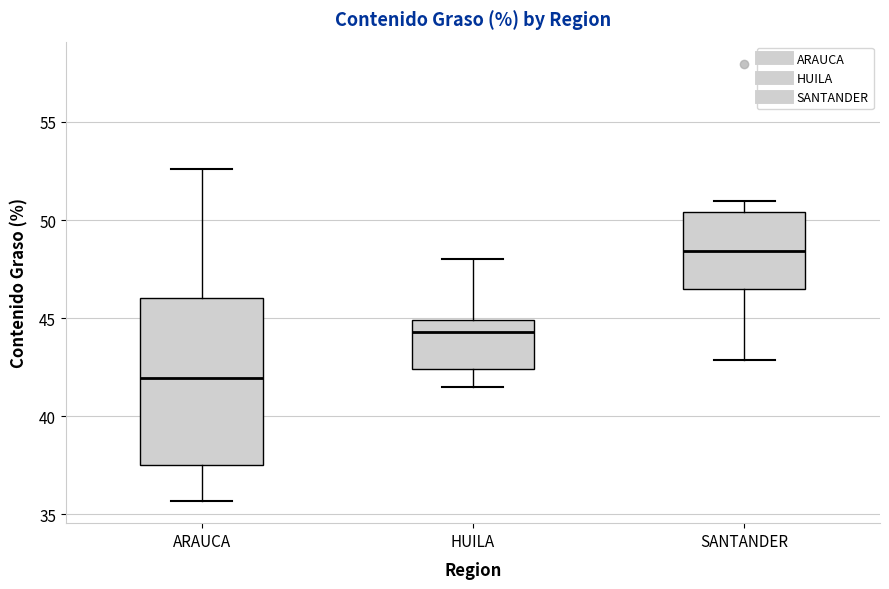

Where does the upper whisker of the box for ARAUCA end on the y-axis? The values are not printed on the chart, so give them approximately, as read against the axis.

52.5